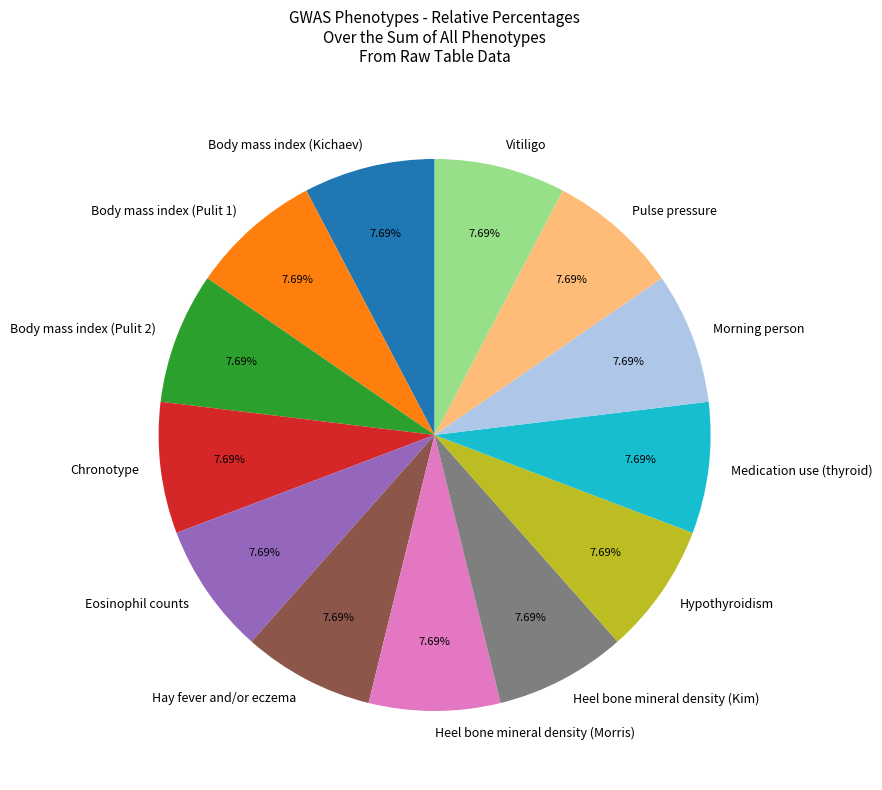

True or false: Morning person accounts for 8% of the total.

True